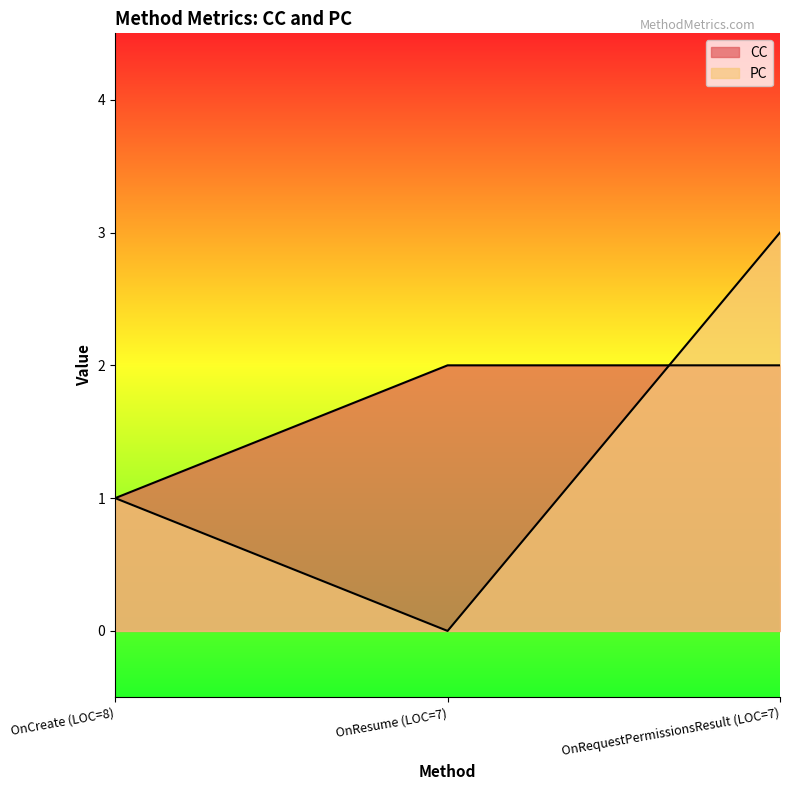

At which category is the sum across all series the highest?

OnRequestPermissionsResult (LOC=7)